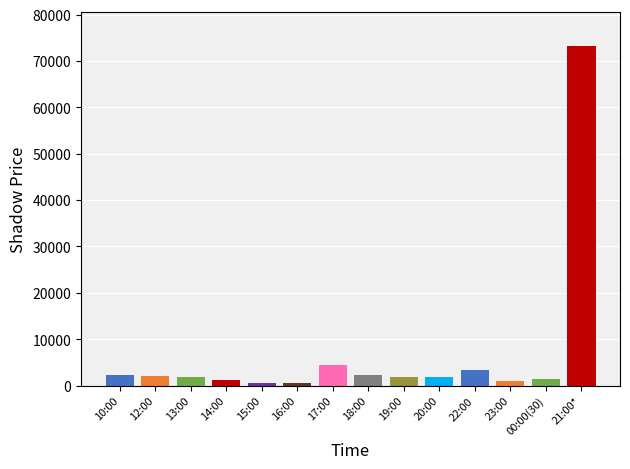

How many bars are there in total?

14